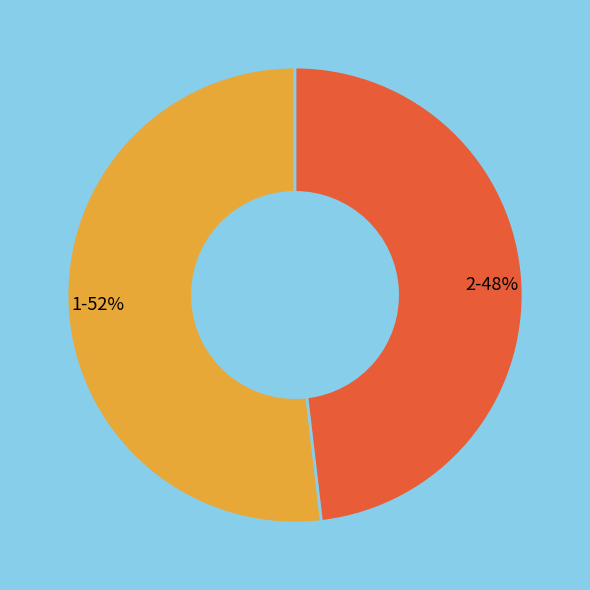

True or false: 1 accounts for 52% of the total.

True